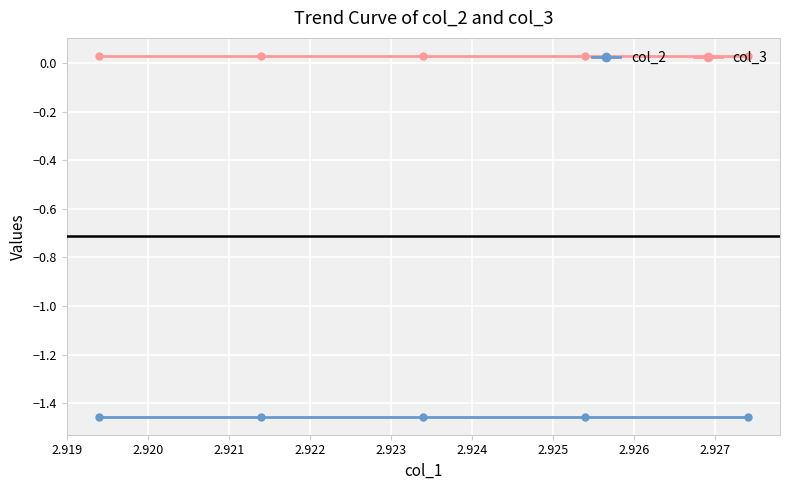

Which series has the largest total across all categories?

col_3